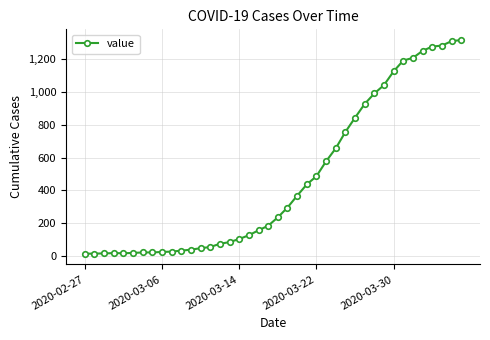

How many values are below 235?

20